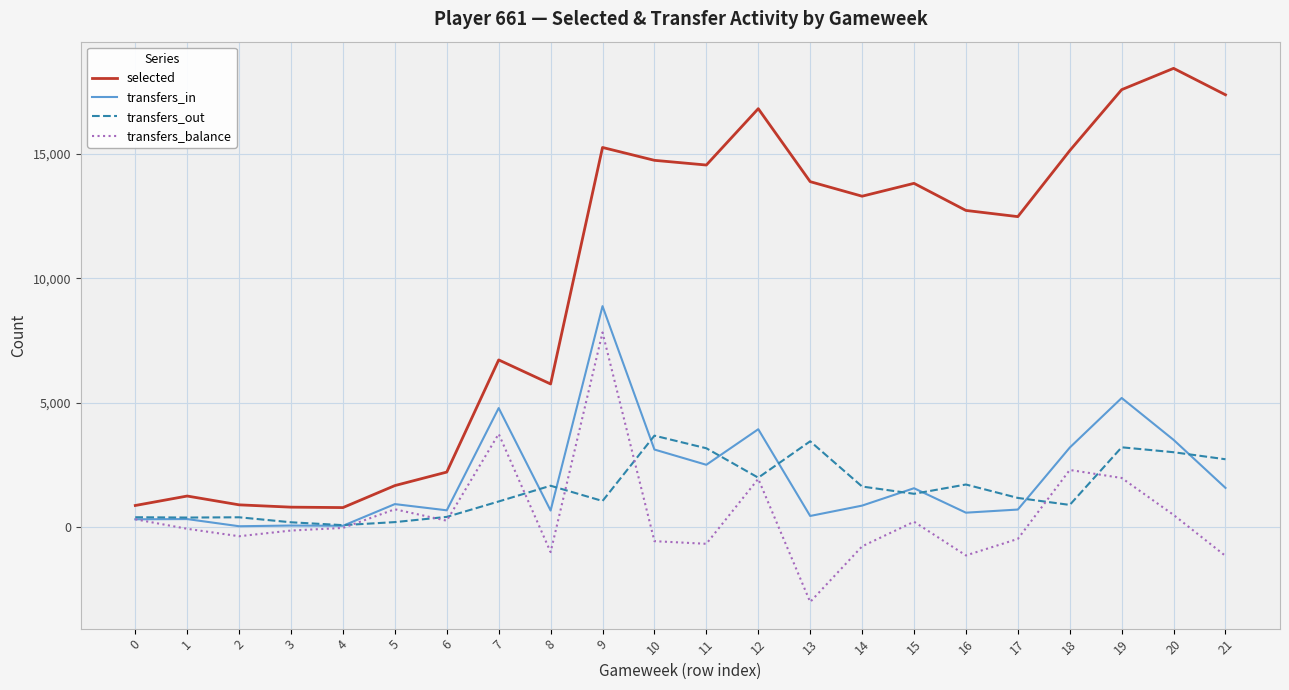

At which category is the sum across all series the highest?

9